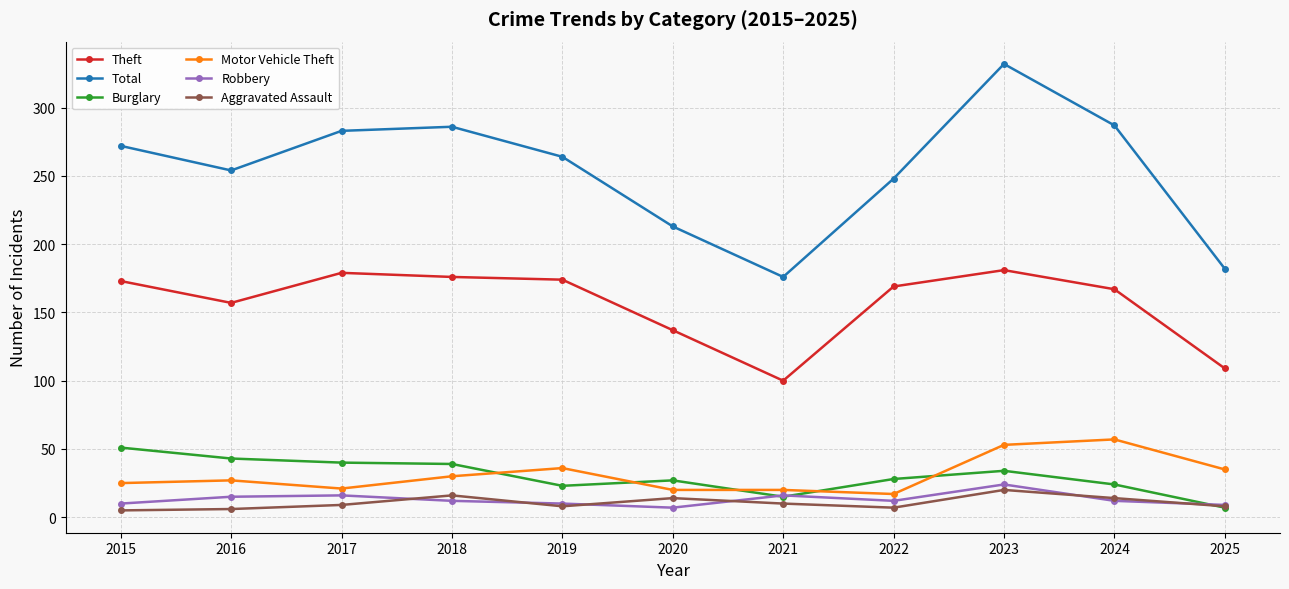

How many lines are shown in the chart?

6